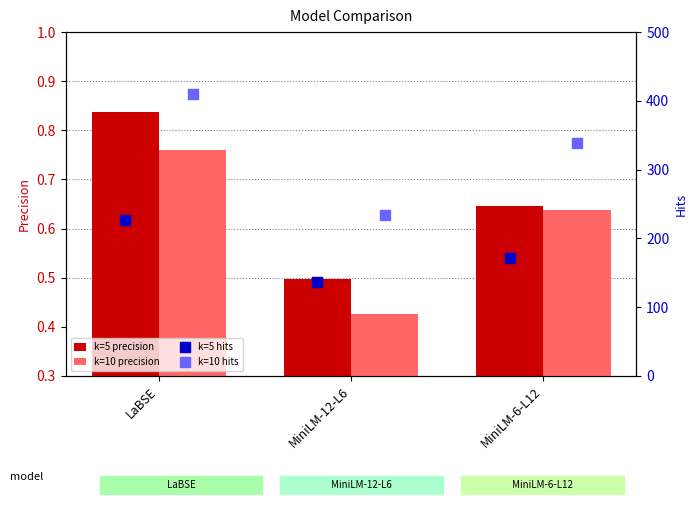

Which series contains the highest Y value?

k=10 hits